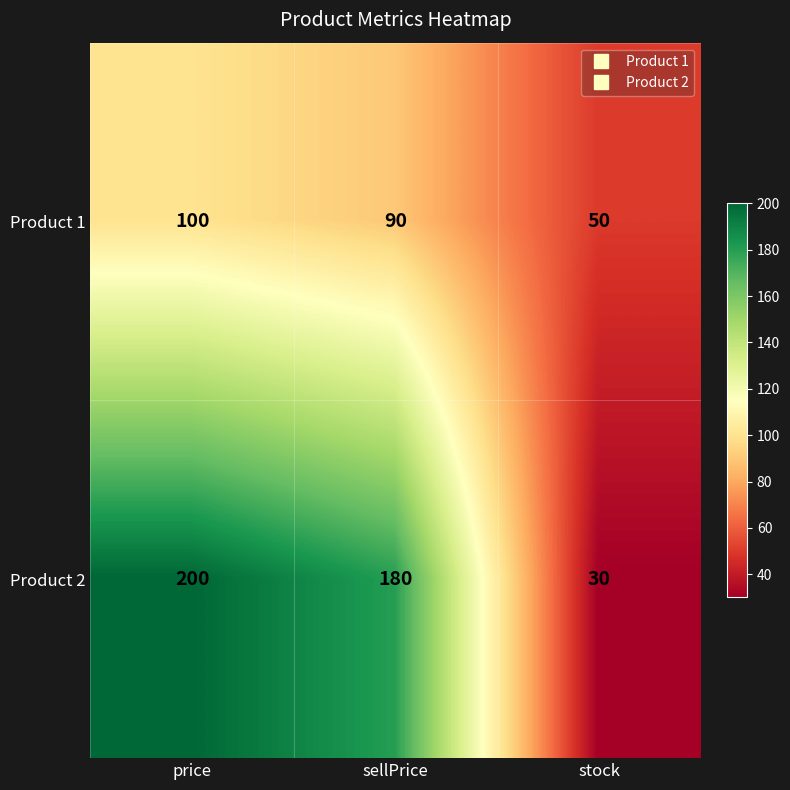

What is the difference between the maximum and minimum values in the Product 1 series?

50